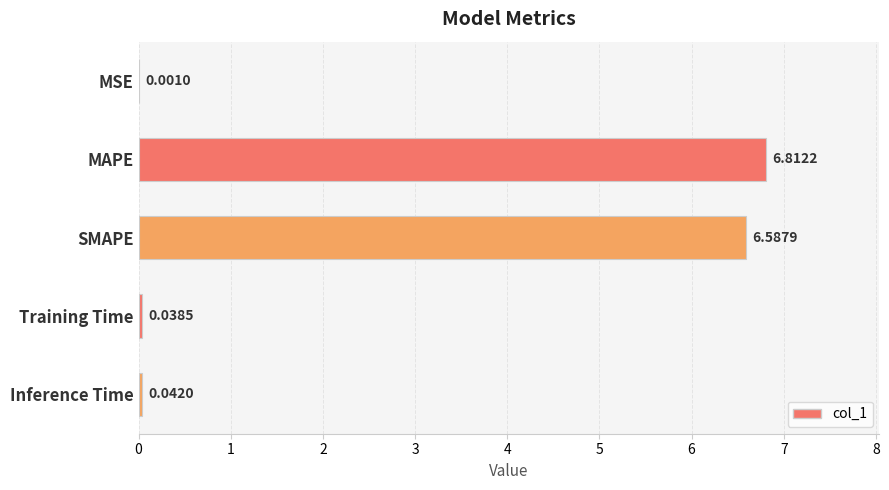

Are the bars horizontal?

Yes